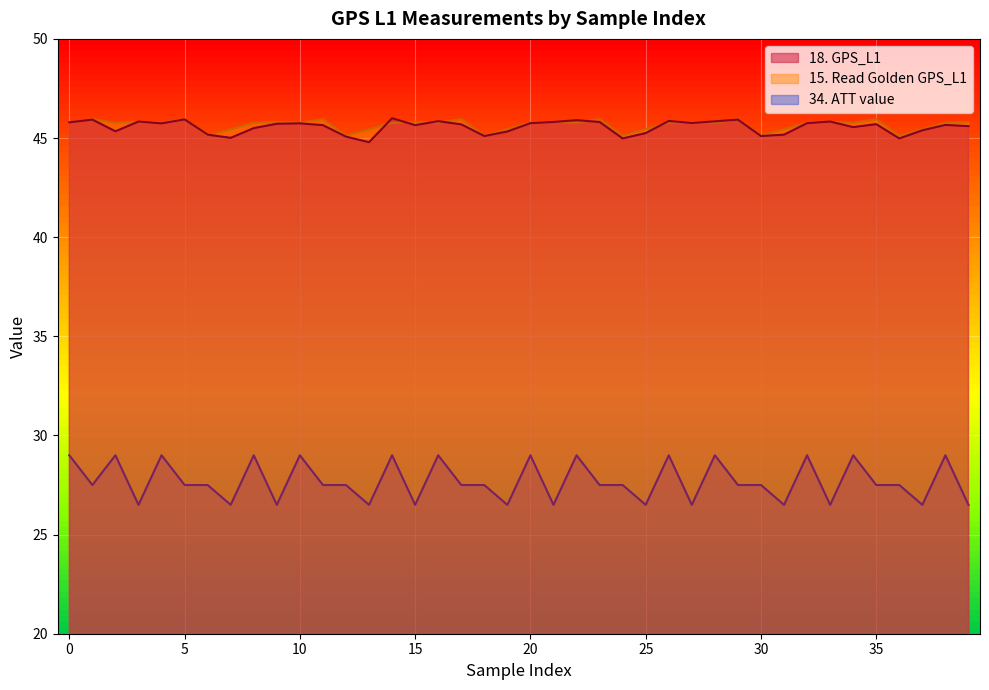

Is the value of 18. GPS_L1 at 37 greater than the value of 15. Read Golden GPS_L1 at 37?

No